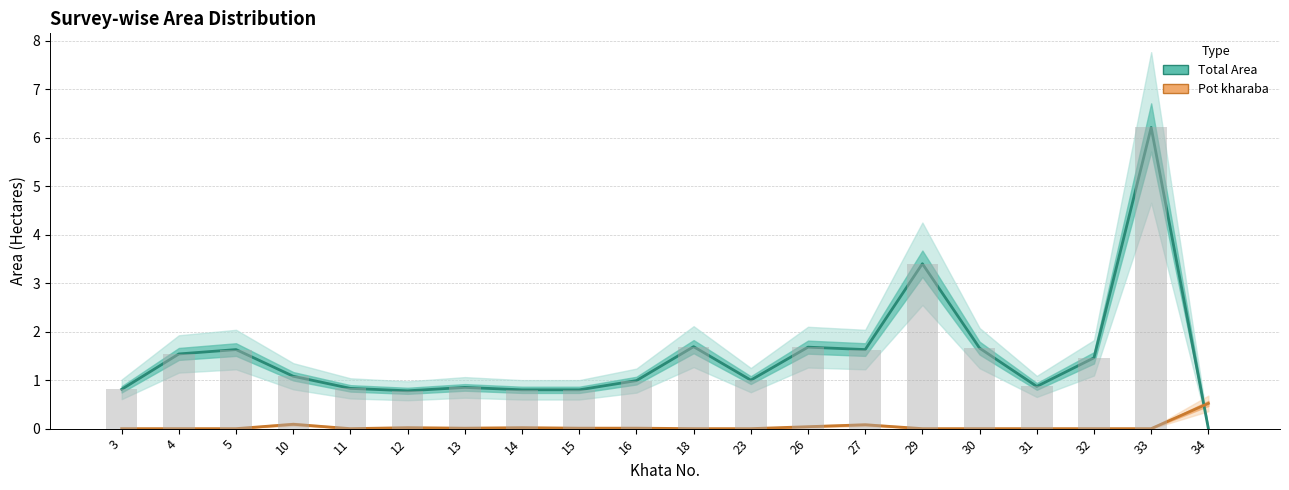

What is the spread (max minus min) of values at 3?

0.8